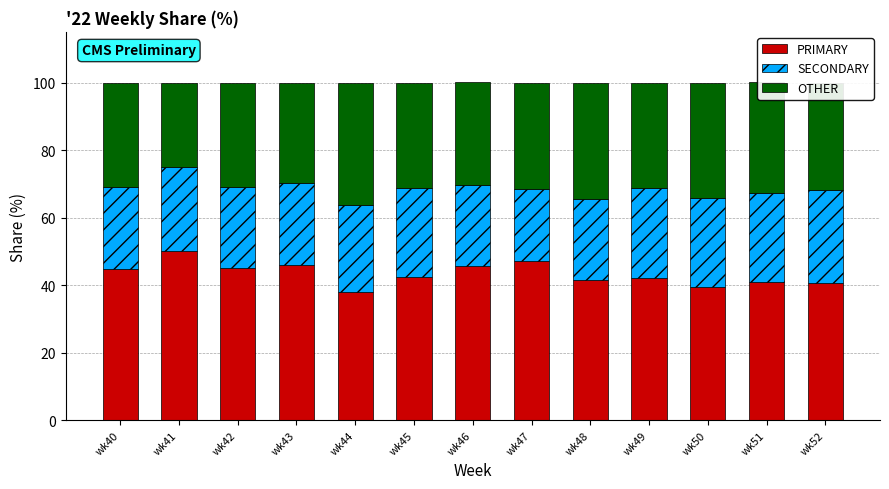

What is the total value across all series at wk49?

100.0